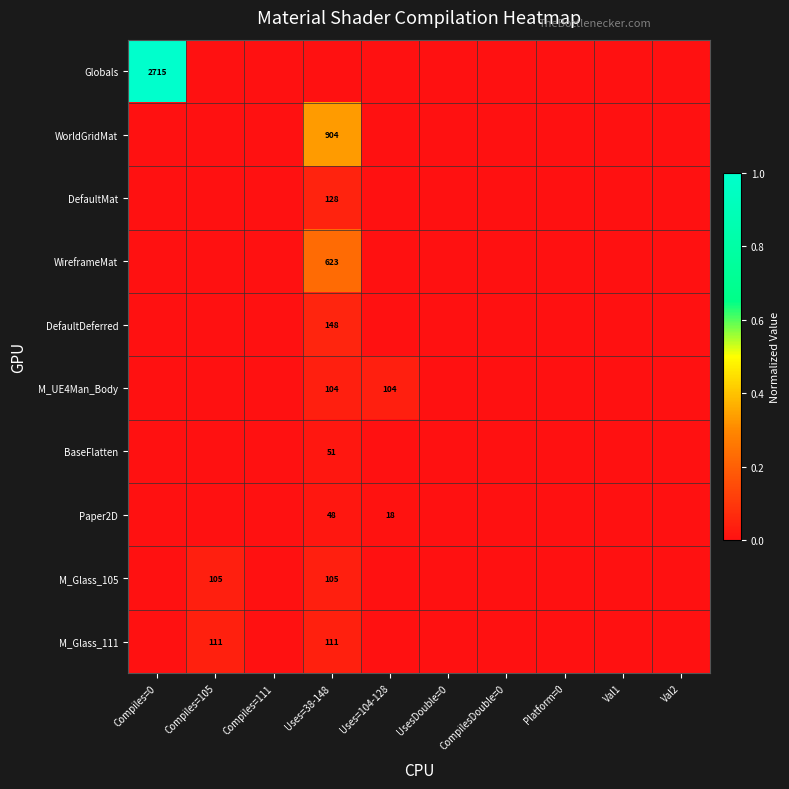

The value of M_UE4Man_Body at Uses=38-148 is 104. True or false?

True